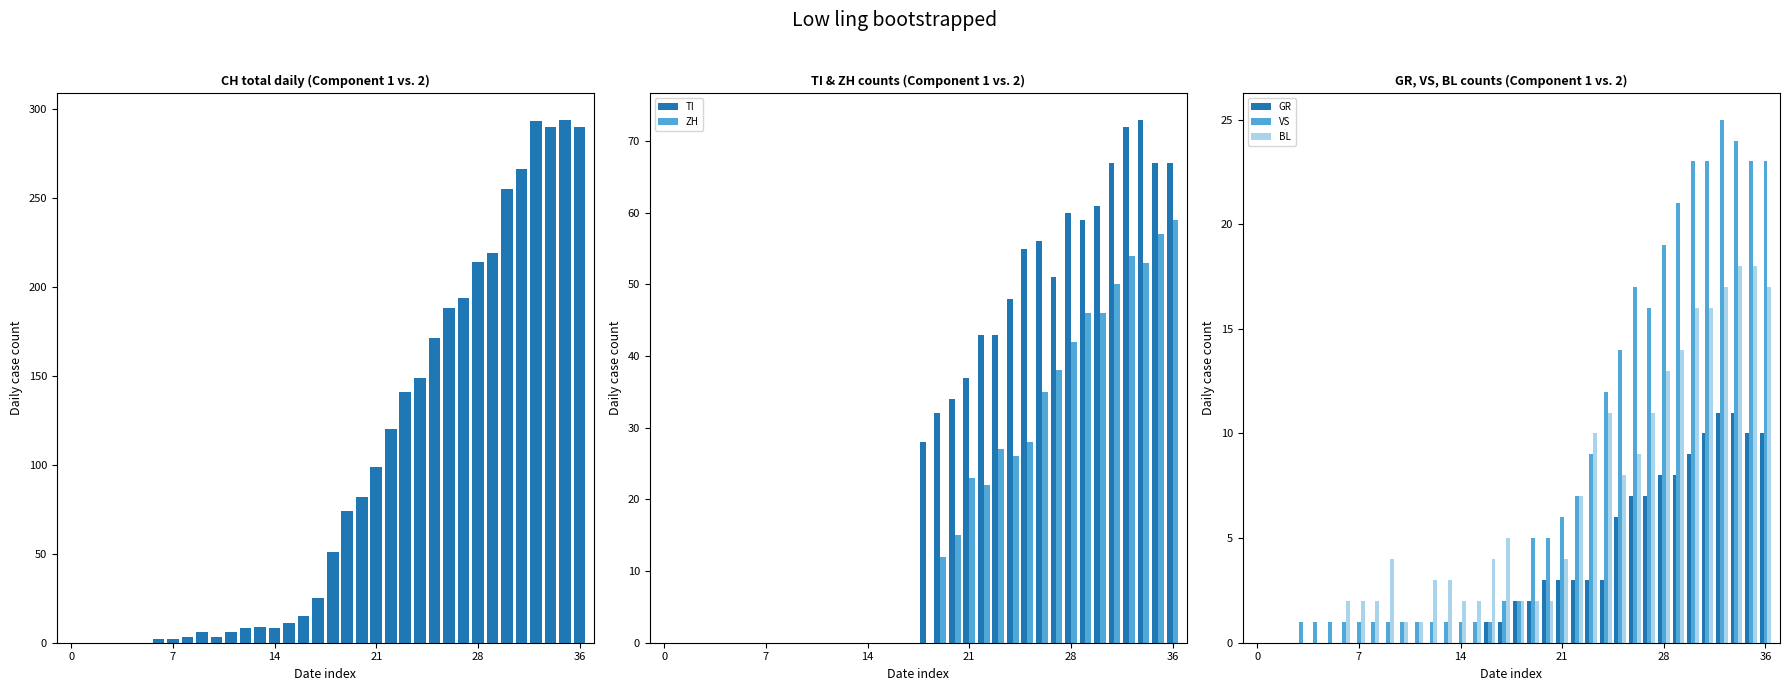

Reading left to right, extract all data points from this chart.

CH: 0	0	0	0	0	0	2	2	3	6	3	6	8	9	8	11	15	25	51	74	82	99	120	141	149	171	188	194	214	219	255	266	293	290	294	290
TI: 0	0	0	0	0	0	0	0	0	0	0	0	0	0	0	0	0	0	28	32	34	37	43	43	48	55	56	51	60	59	61	67	72	73	67	67
ZH: 0	0	0	0	0	0	0	0	0	0	0	0	0	0	0	0	0	0	0	12	15	23	22	27	26	28	35	38	42	46	46	50	54	53	57	59
GR: 0	0	0	0	0	0	0	0	0	0	0	0	0	0	0	0	1	1	2	2	3	3	3	3	3	6	7	7	8	8	9	10	11	11	10	10
VS: 0	0	0	1	1	1	1	1	1	1	1	1	1	1	1	1	1	2	2	5	5	6	7	9	12	14	17	16	19	21	23	23	25	24	23	23
BL: 0	0	0	0	0	0	2	2	2	4	1	1	3	3	2	2	4	5	2	2	2	4	7	10	11	8	9	11	13	14	16	16	17	18	18	17